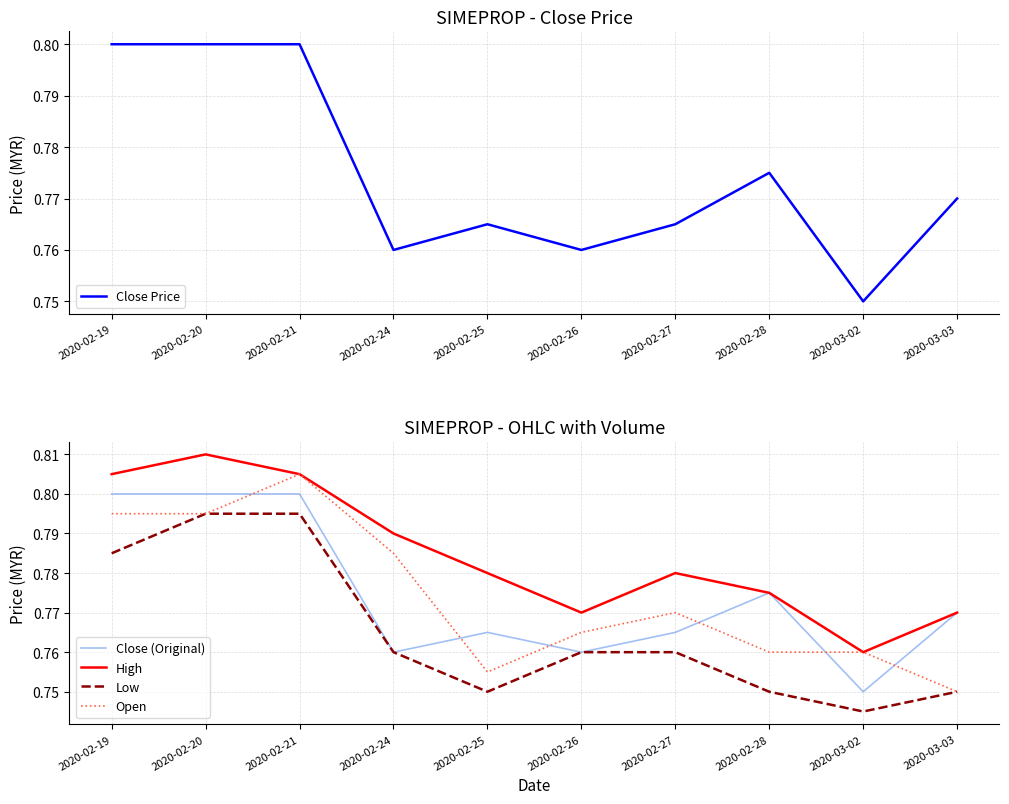

How many intersections are there between Open and Close (Original)?

6